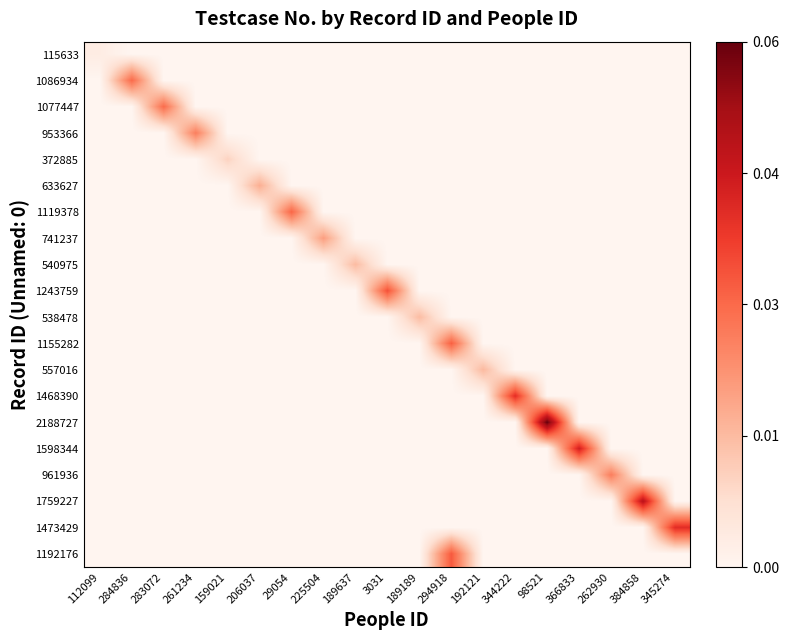

How many categories are shown in the chart?

19